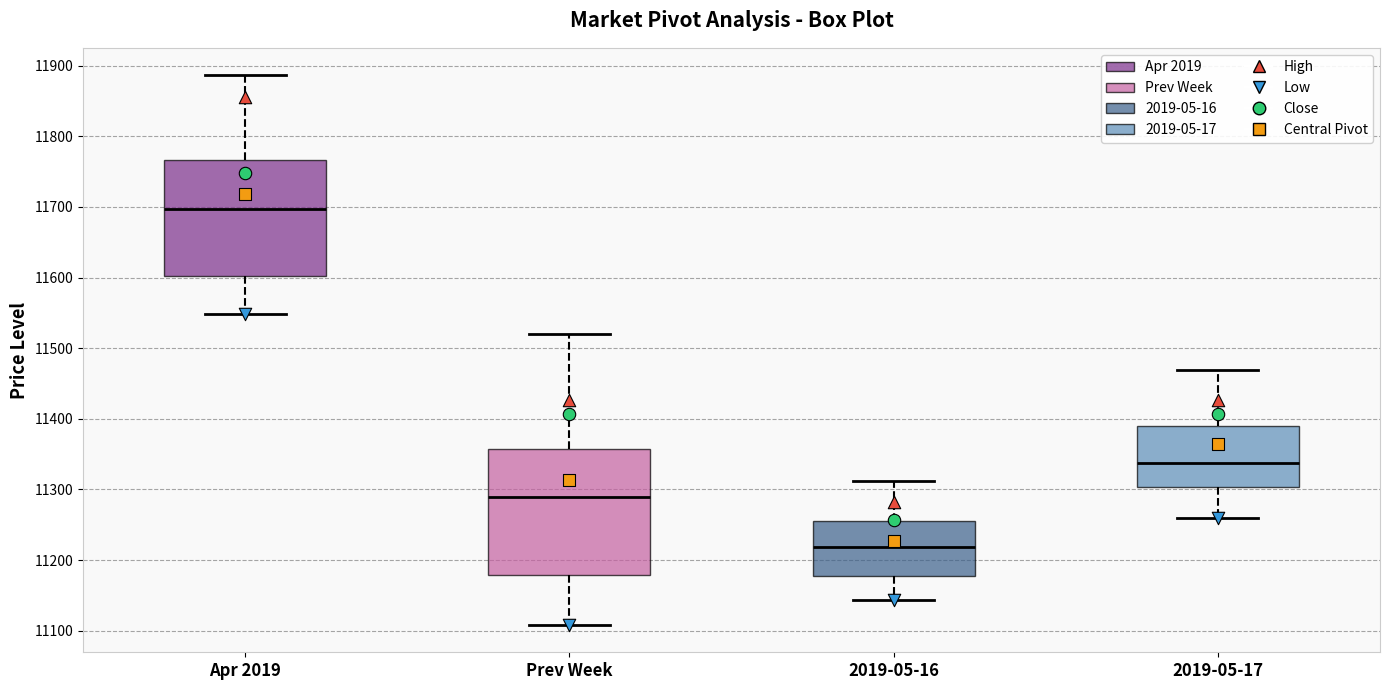

Reading left to right, transcribe this box plot: for each box, give where its median line is, the range the box spans, and where its two whiskers end, as read against the y-axis. The values are not printed on the chart, so give them approximately, as read against the axis.

Apr 2019: median 11700, box 11600 to 11770, whiskers 11550 to 11890
Prev Week: median 11290, box 11180 to 11360, whiskers 11110 to 11520
2019-05-16: median 11220, box 11180 to 11250, whiskers 11140 to 11310
2019-05-17: median 11340, box 11300 to 11390, whiskers 11260 to 11470